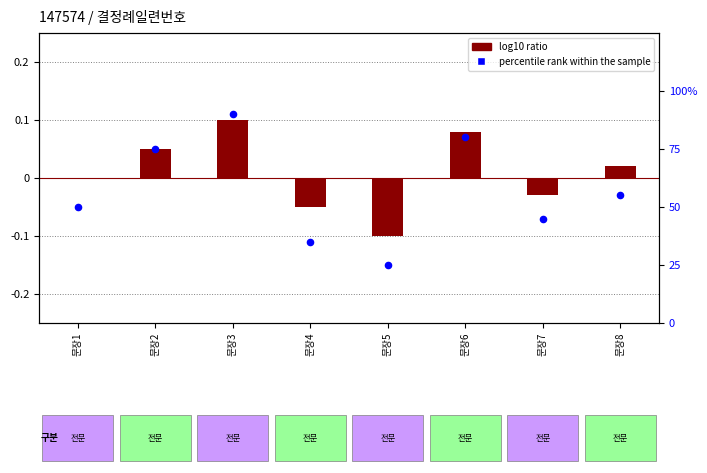

Is the value of log10 ratio at 문장5 greater than the value of percentile rank within the sample at 문장8?

No